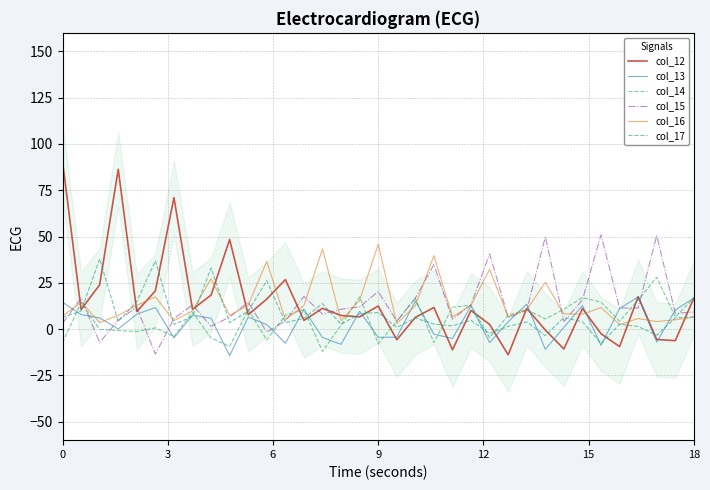

True or false: col_13 has more than 0 points higher than both neighbors.

True